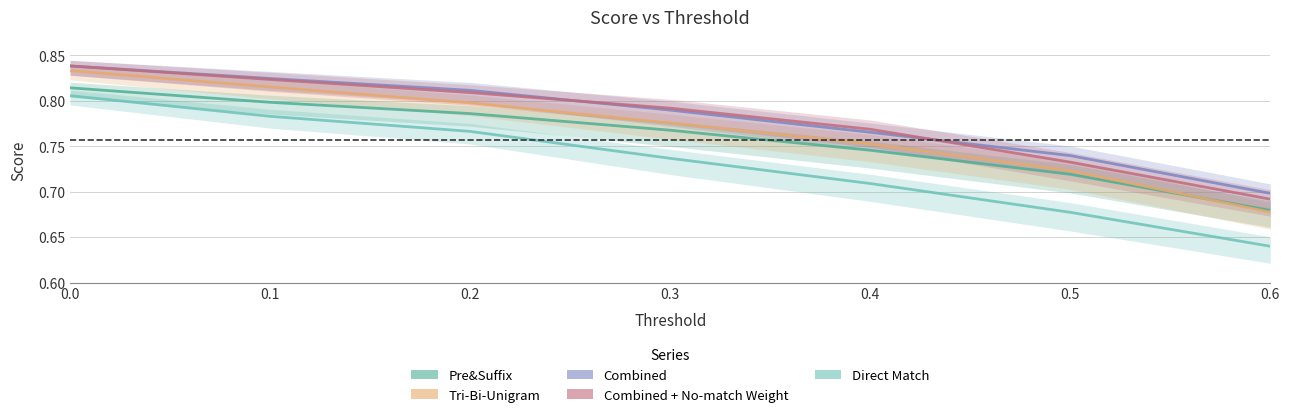

What is the total value across all series at 0.2?

4.0